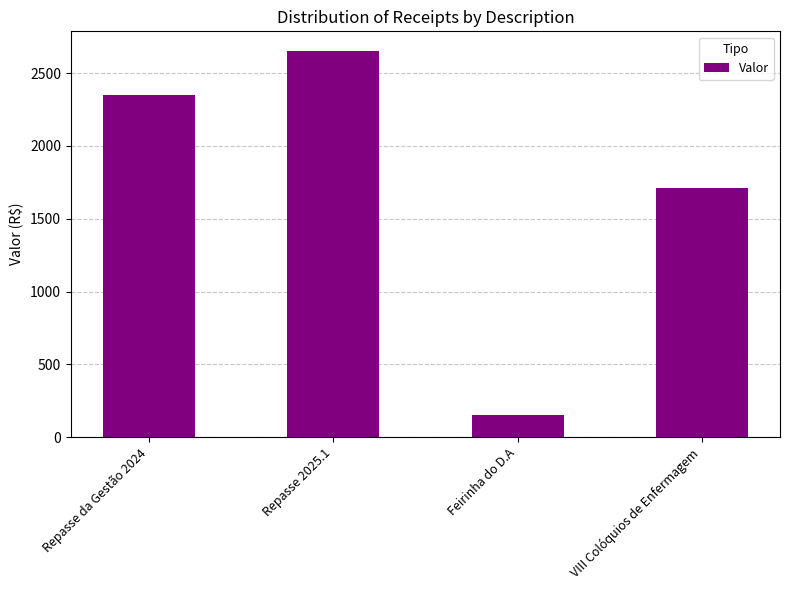

What is the average value?

1716.6